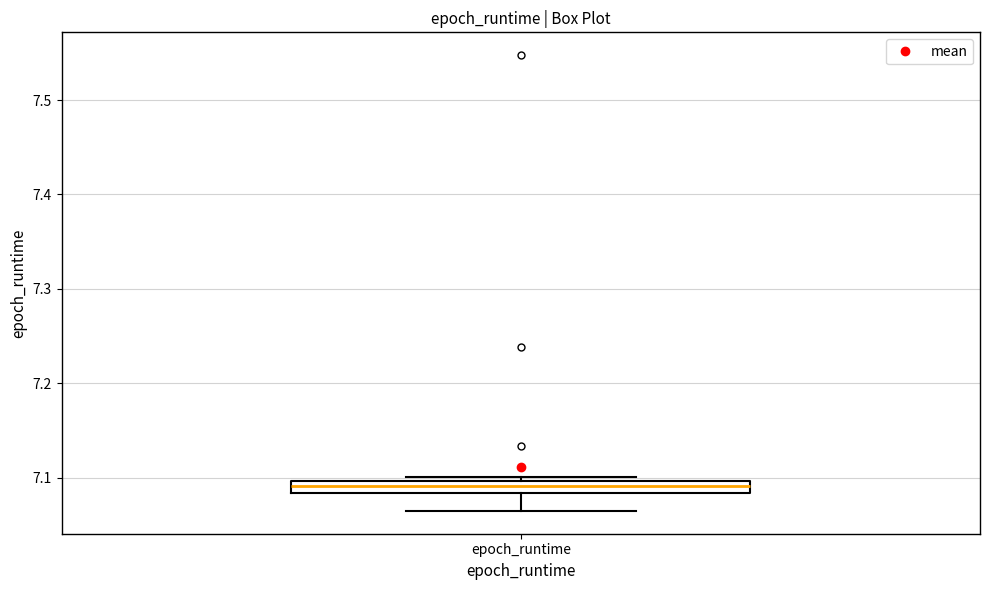

Where does the median line of the box for epoch_runtime sit on the y-axis? The values are not printed on the chart, so give them approximately, as read against the axis.

7.09